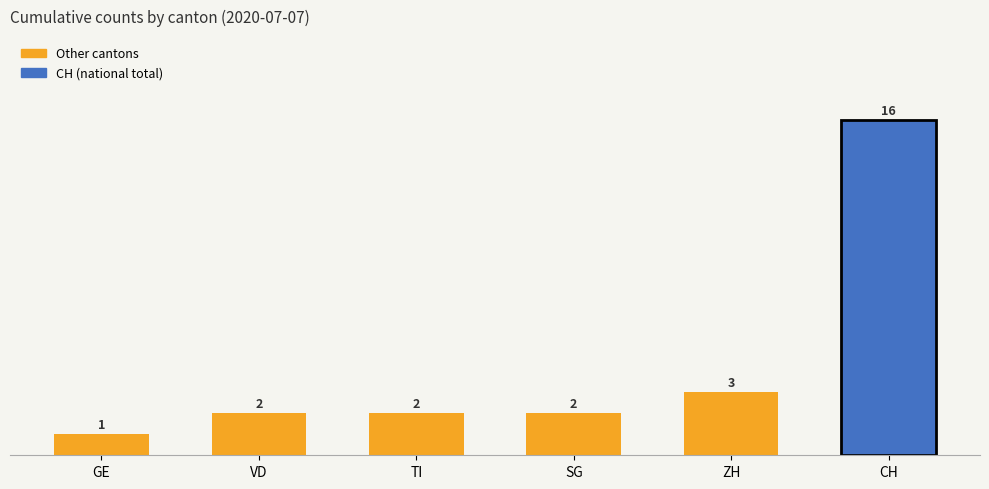

Between CH and TI, which is larger?

CH